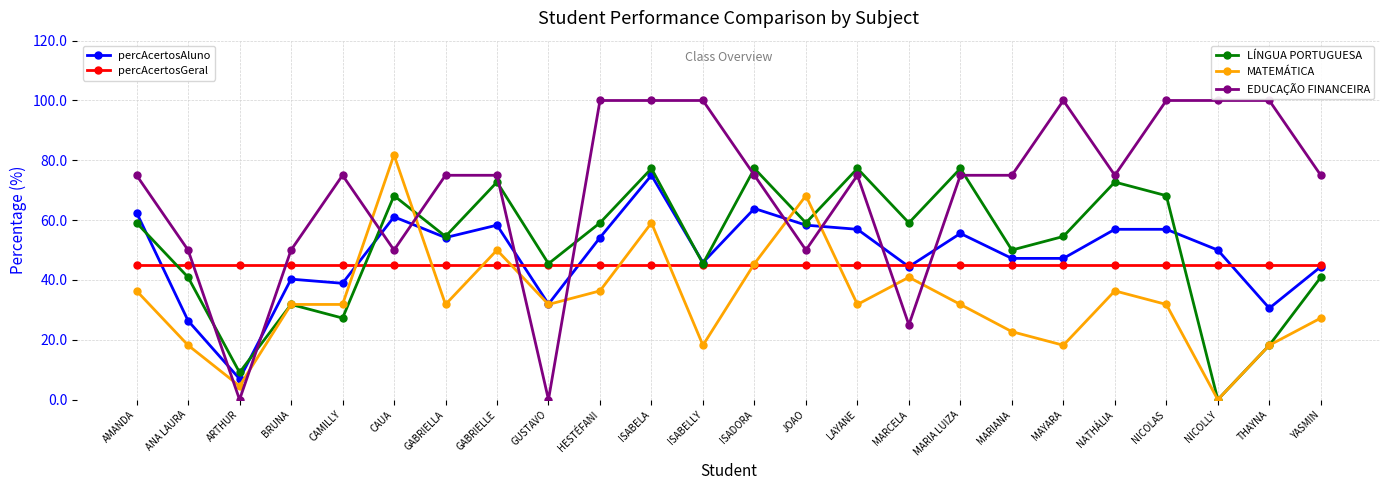

What is the difference between the highest and lowest values at BRUNA?

18.2